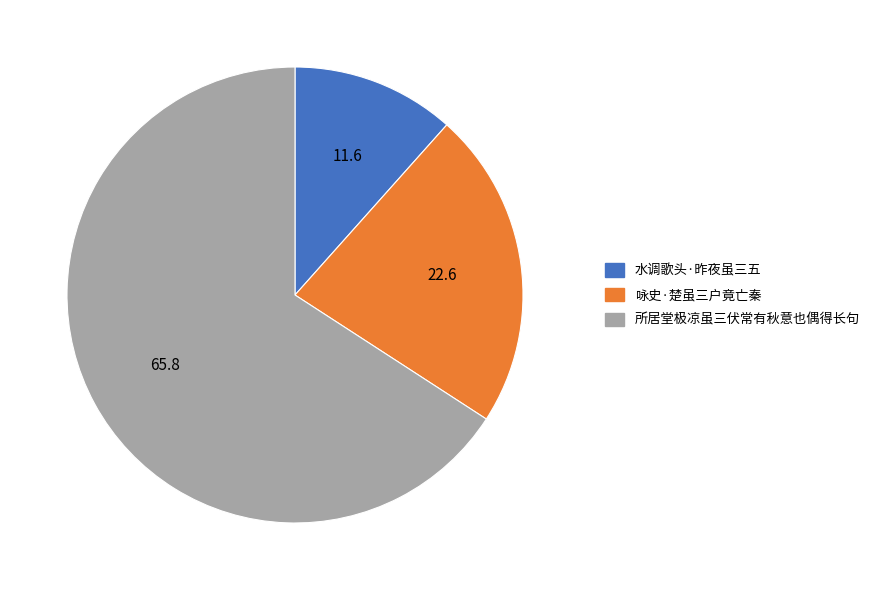

How many segments does this pie chart have?

3